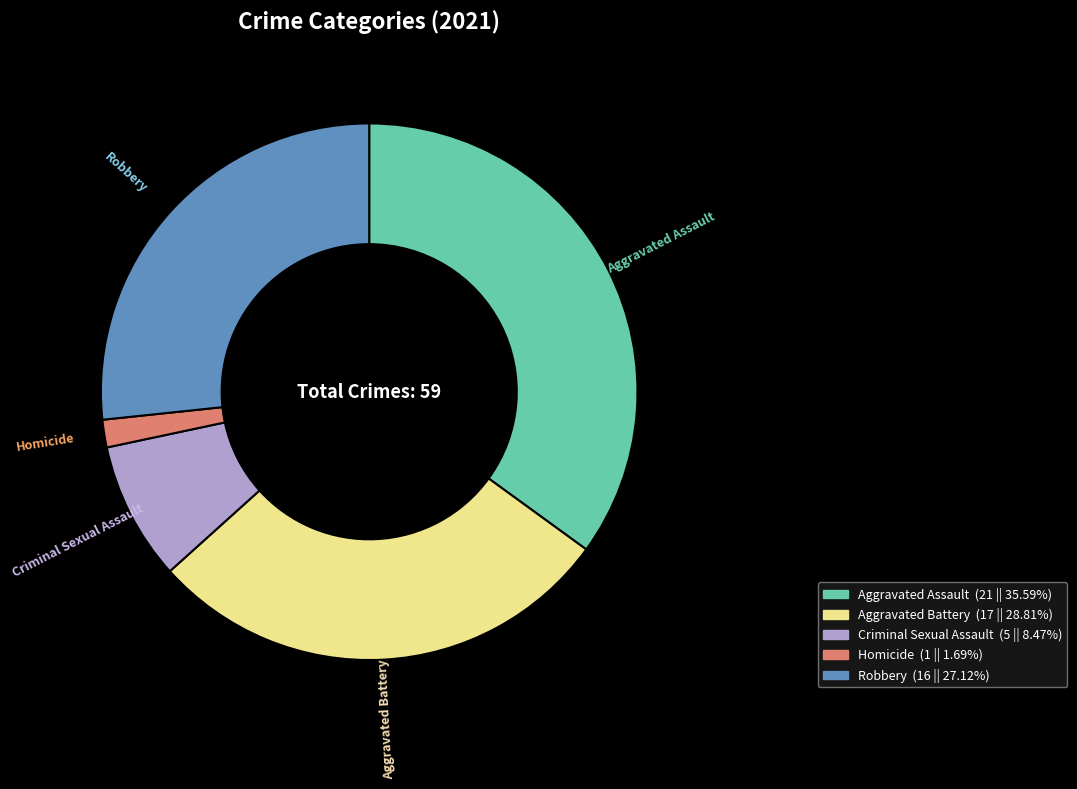

Is it true that Aggravated Assault is 50% of the pie?

False